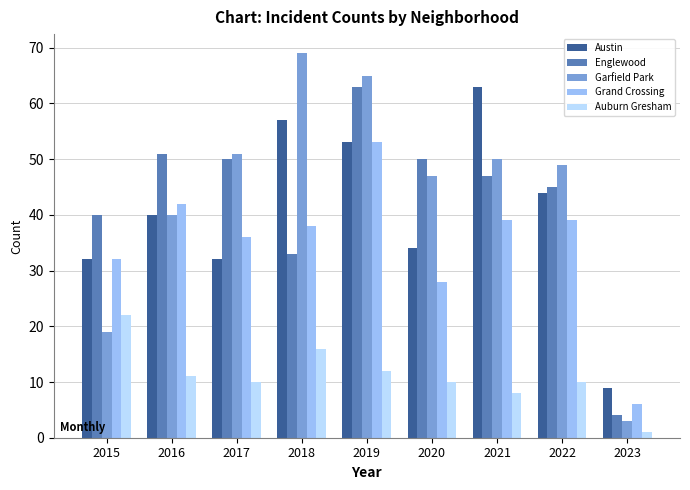

How many bars are there in total?

45